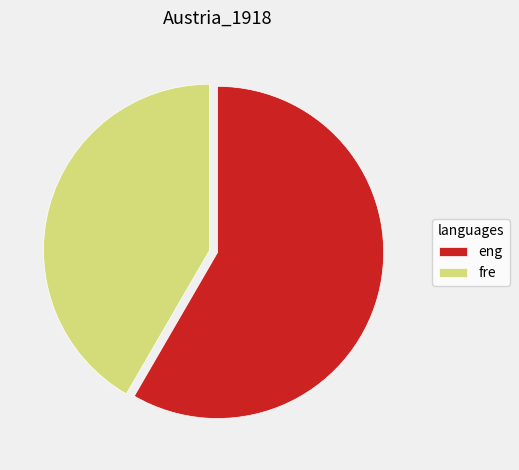

Which has a higher value, fre or eng?

eng